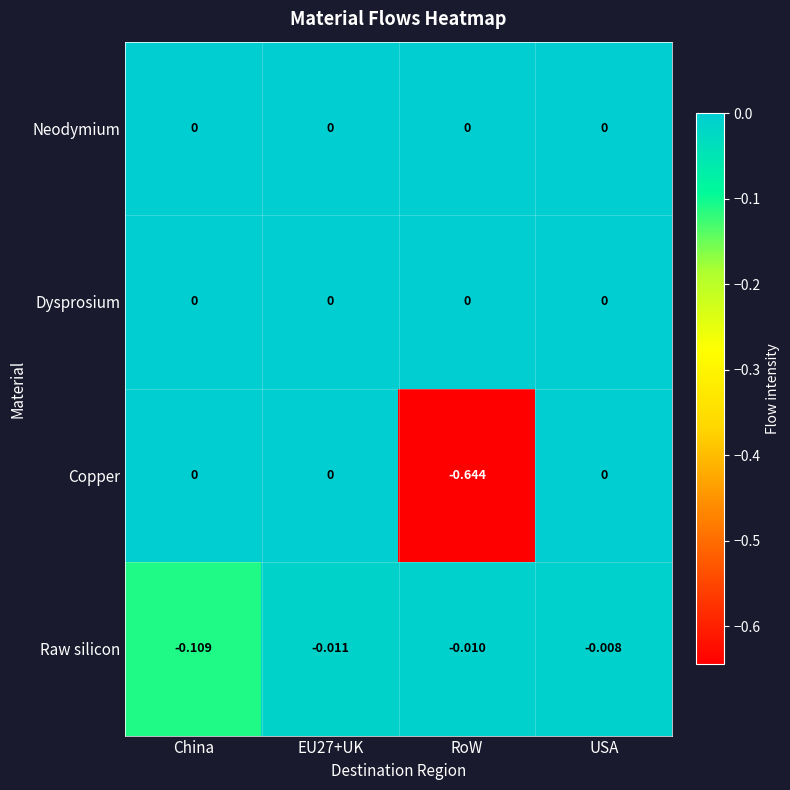

Which series changed the most between China and EU27+UK?

Raw silicon